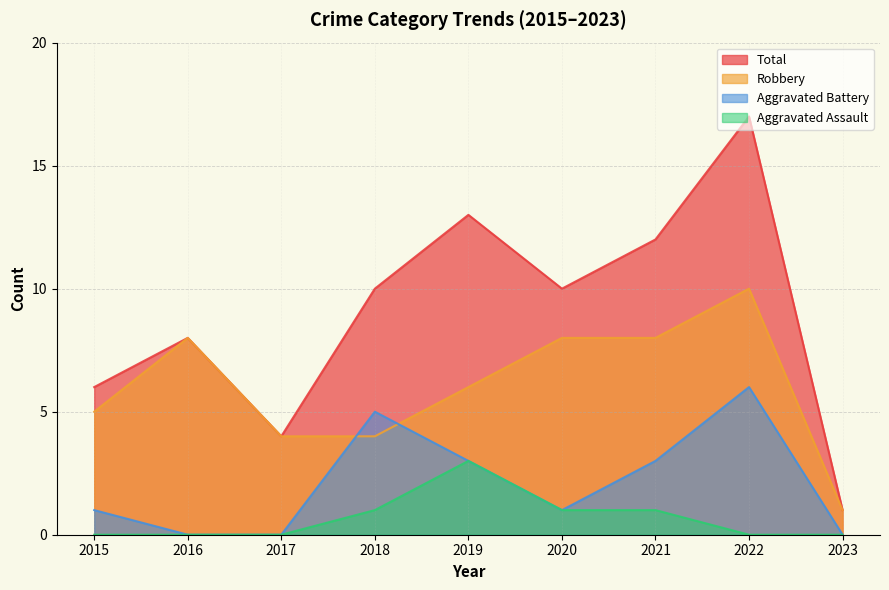

What is the difference between the maximum and minimum values in the Total series?

16